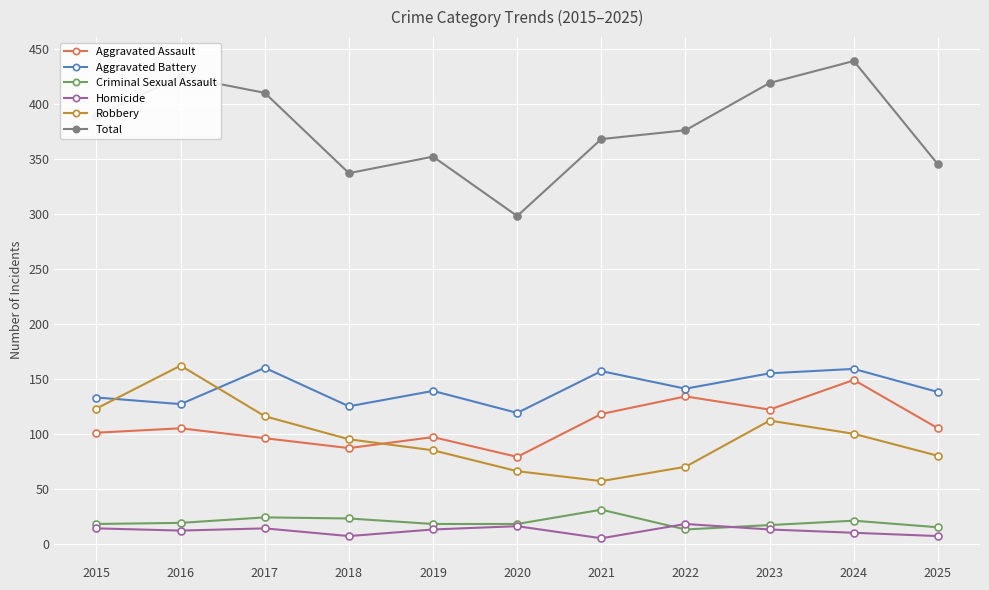

Which series has the largest range (max minus min)?

Total